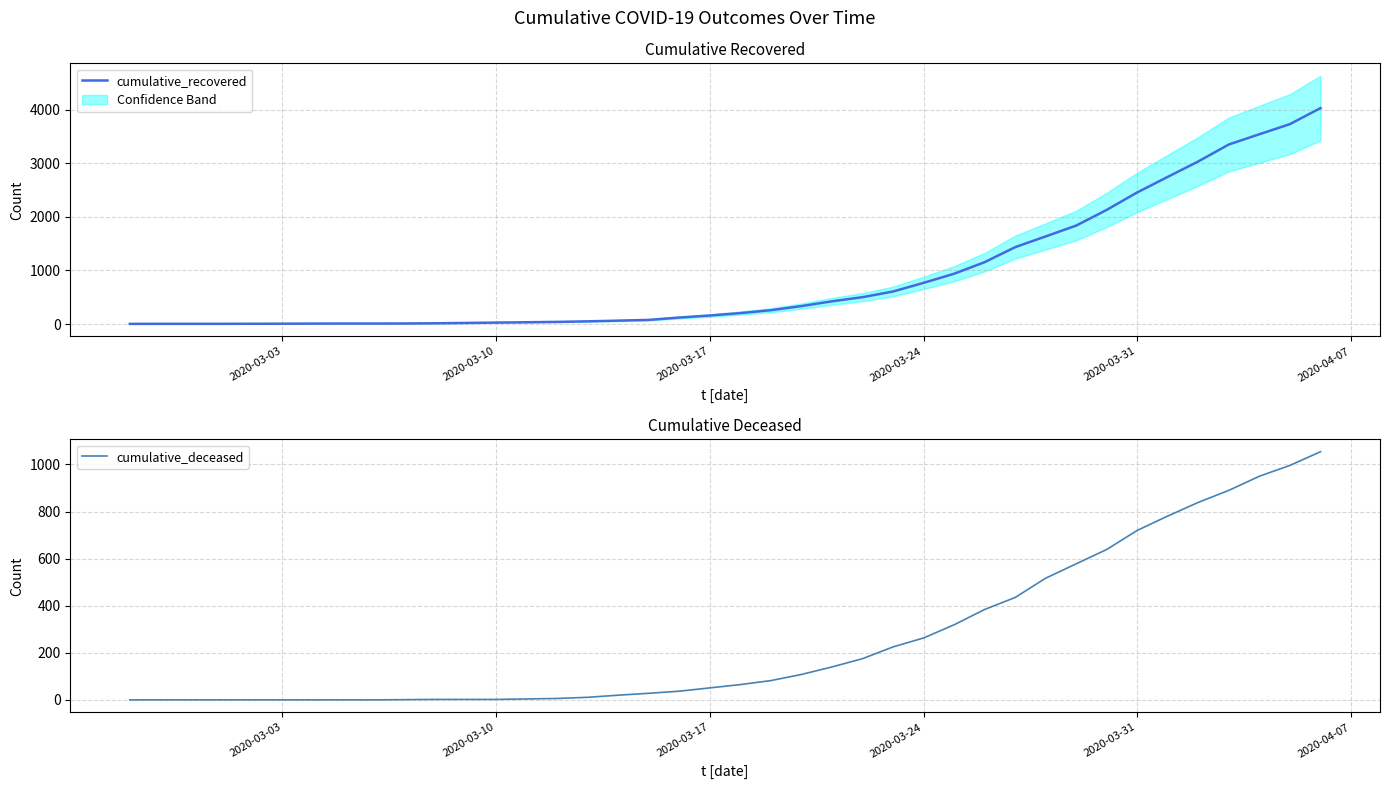

True or false: cumulative_deceased has more than 2 points higher than both neighbors.

False